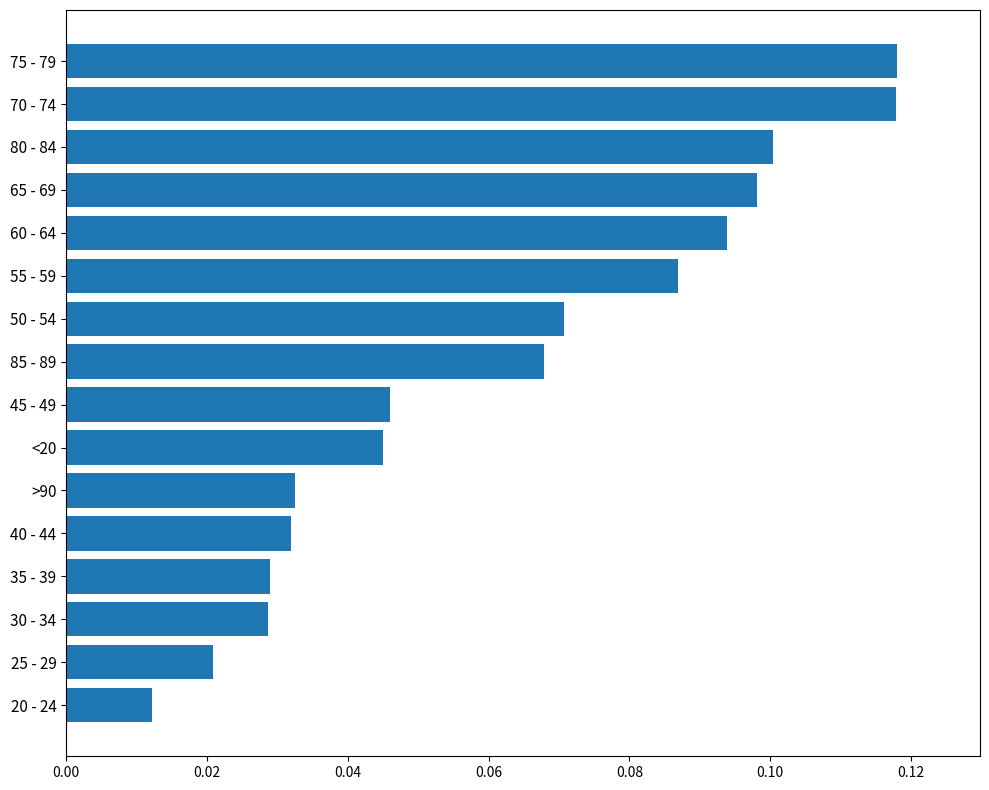

What is the sum of all values?

1.0